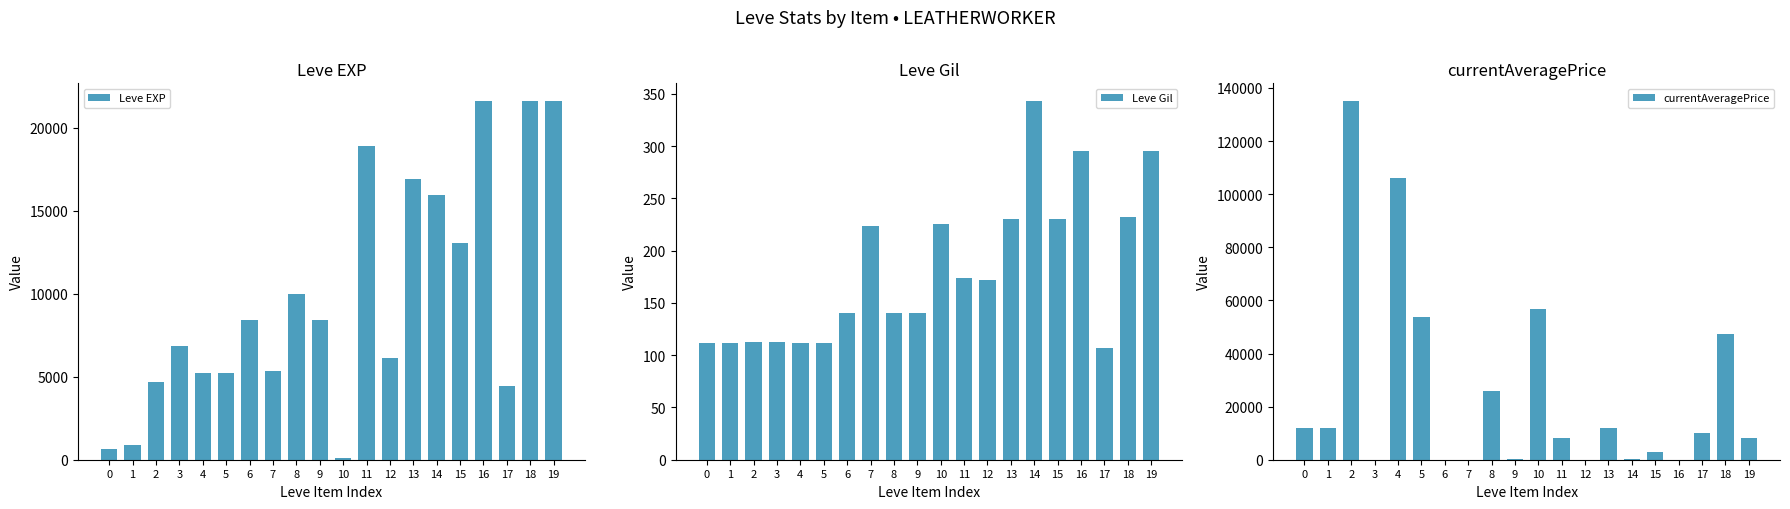

At which category is the sum across all series the highest?

2